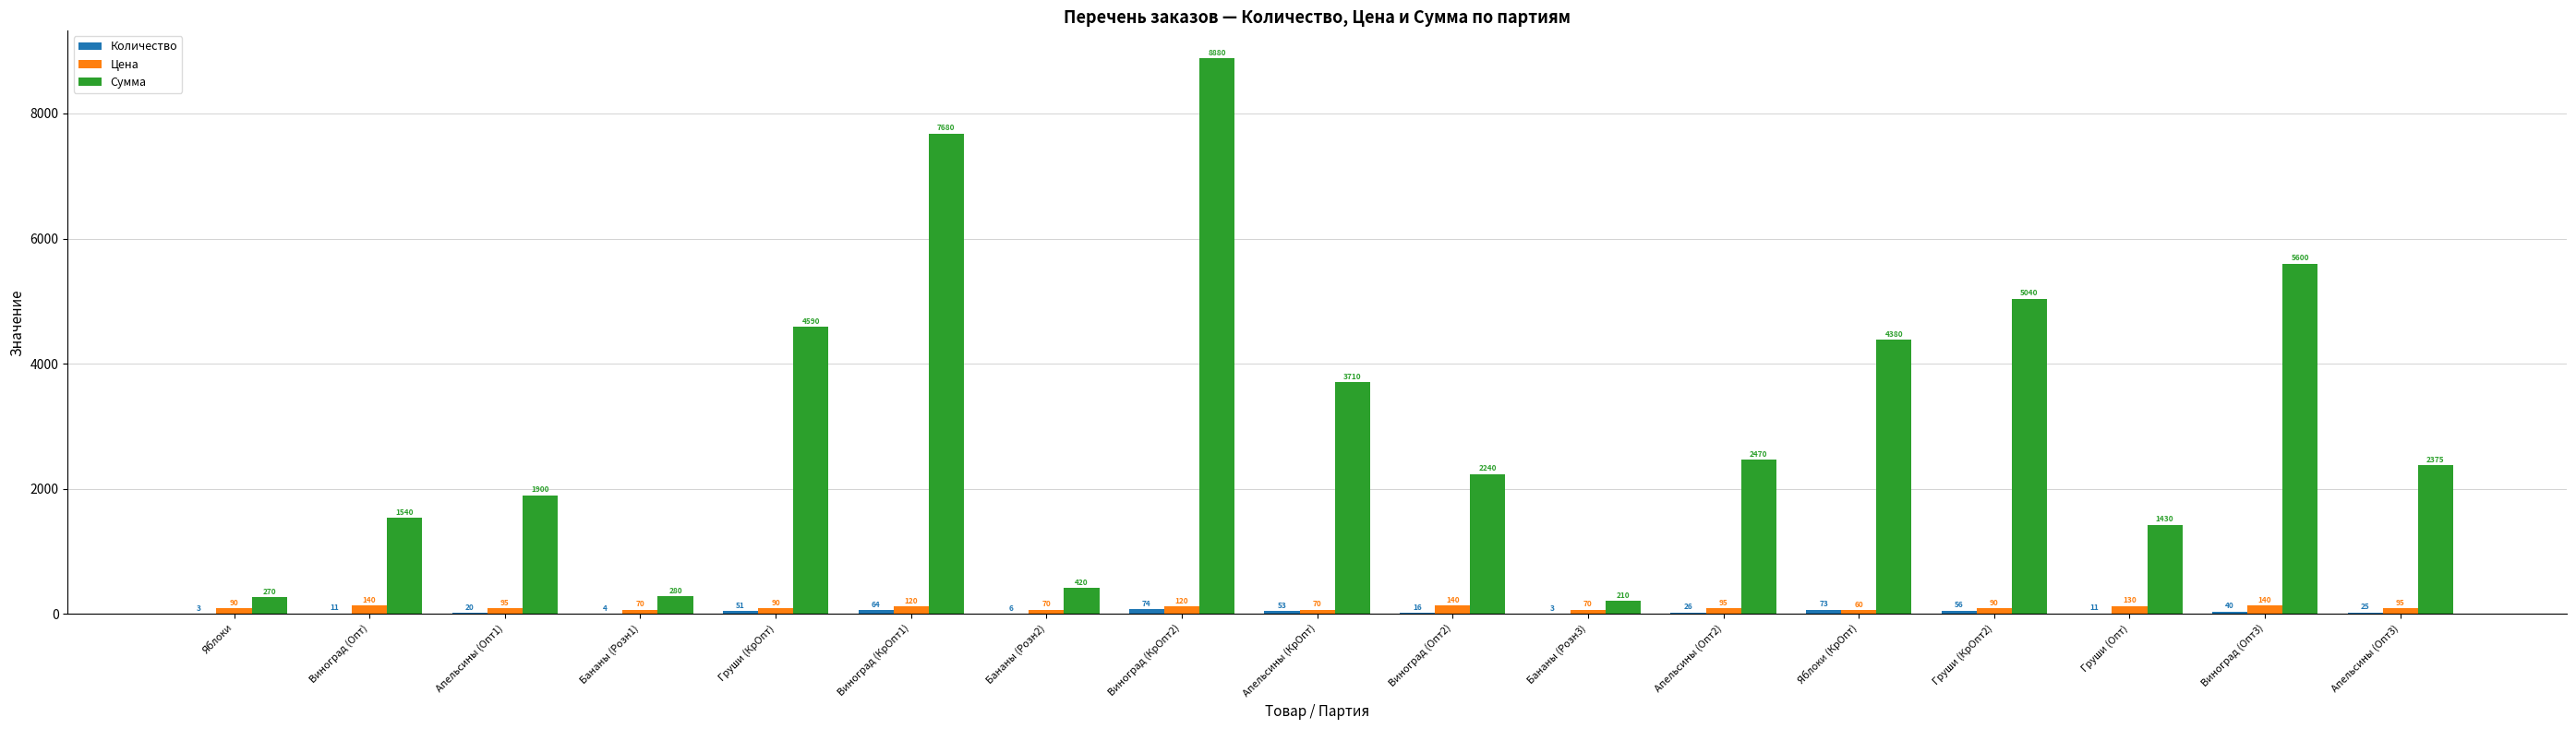

Which label corresponds to the largest value in the chart?

Виноград (КрОпт2)